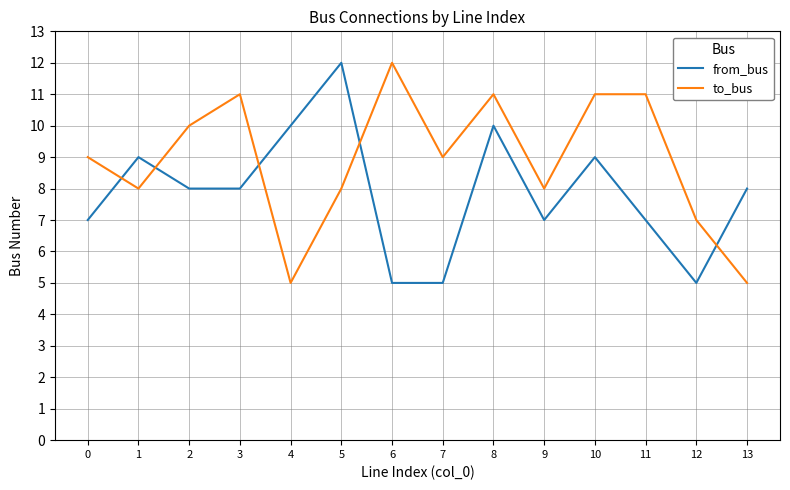

Count the from_bus values in the range 7 to 9.

8